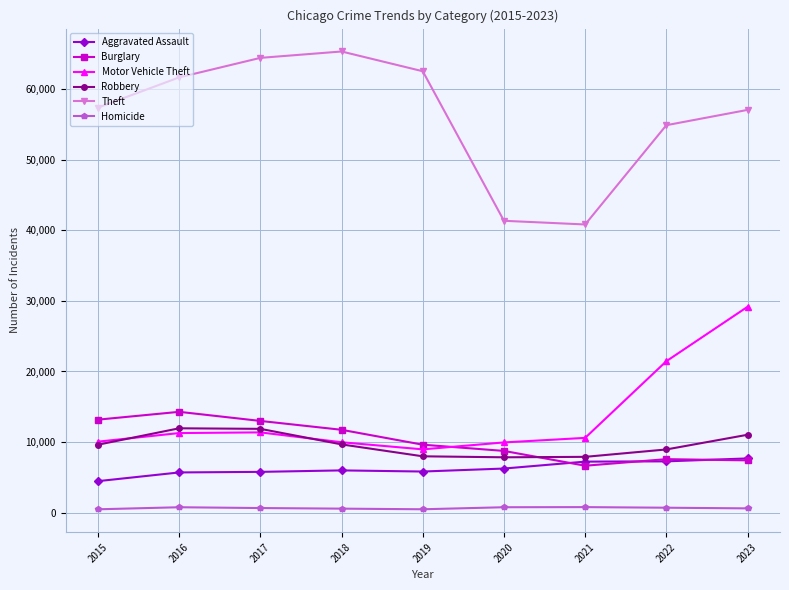

List the series in order of their peak value, lowest first.

Homicide, Aggravated Assault, Robbery, Burglary, Motor Vehicle Theft, Theft